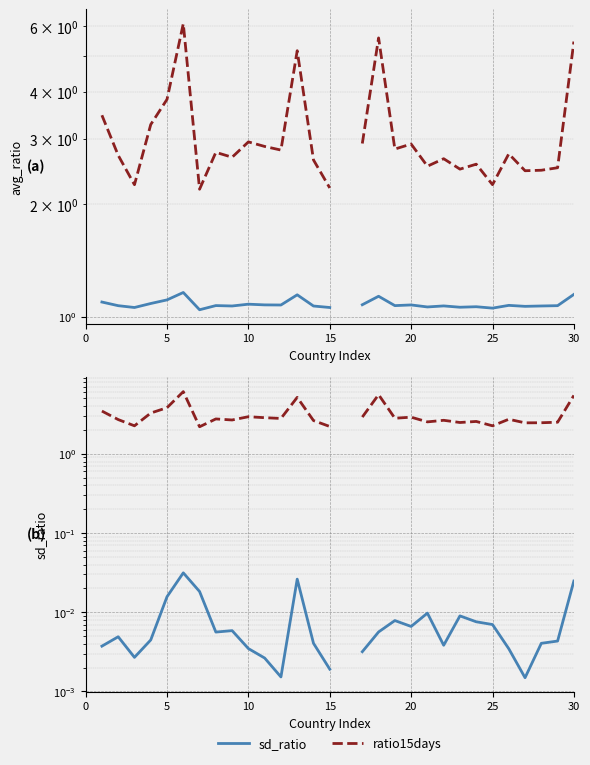

What is the approximate value of ratio15days at 20?

2.9